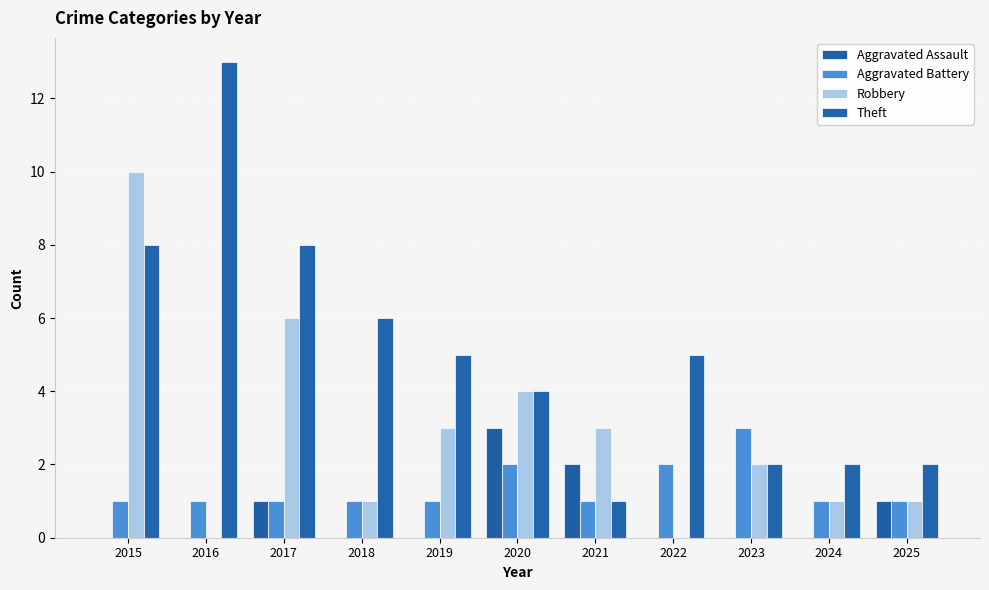

How many distinct data groups are displayed?

4